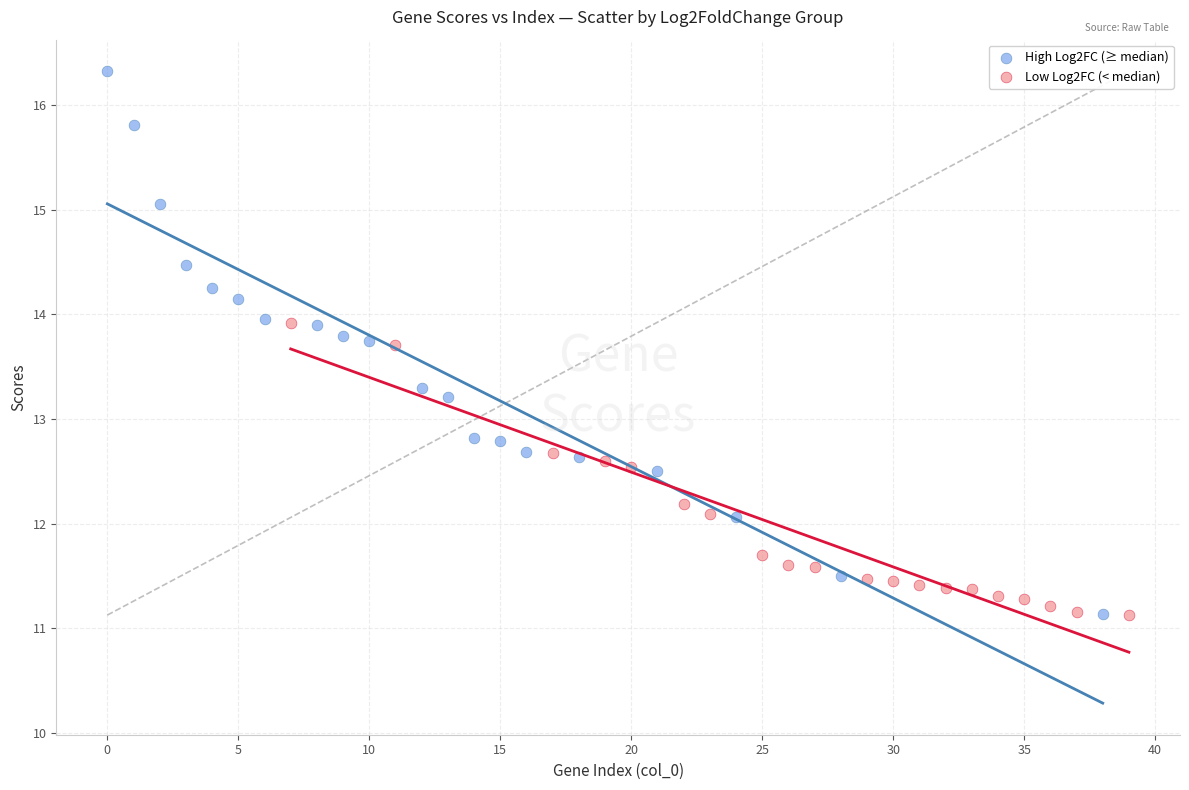

Which series contains the highest Y value?

High Log2FC (≥ median)